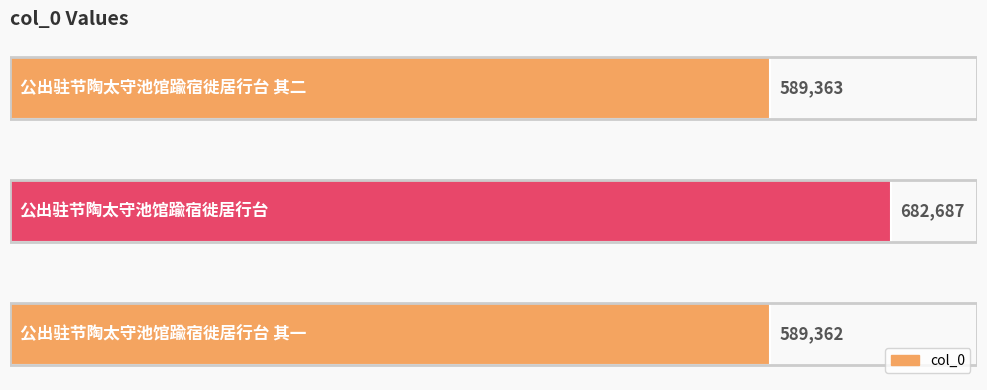

Reading top to bottom, extract all data points from this chart.

589363	682687	589362